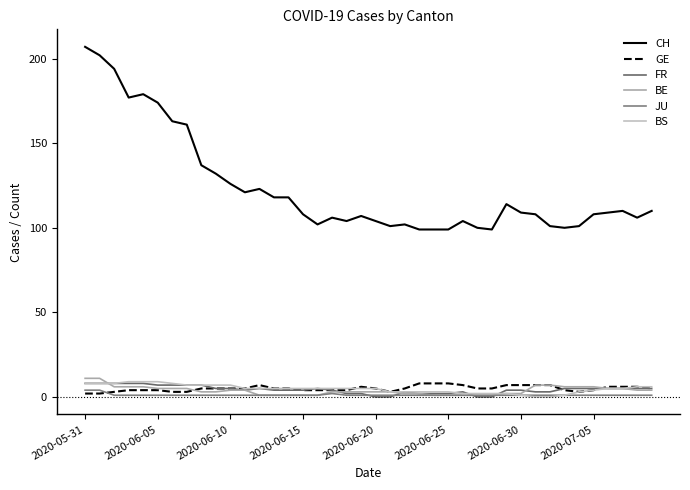

What is the difference between the maximum and second lowest values in the JU series?

3